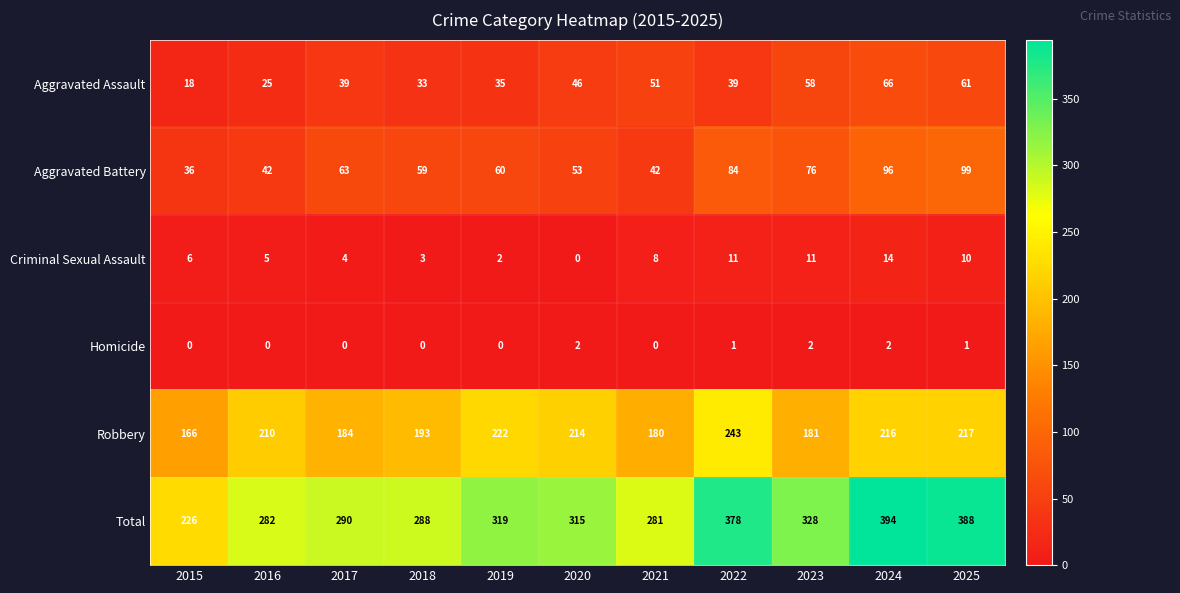

What is the difference between the Criminal Sexual Assault values at 2022 and 2021?

3